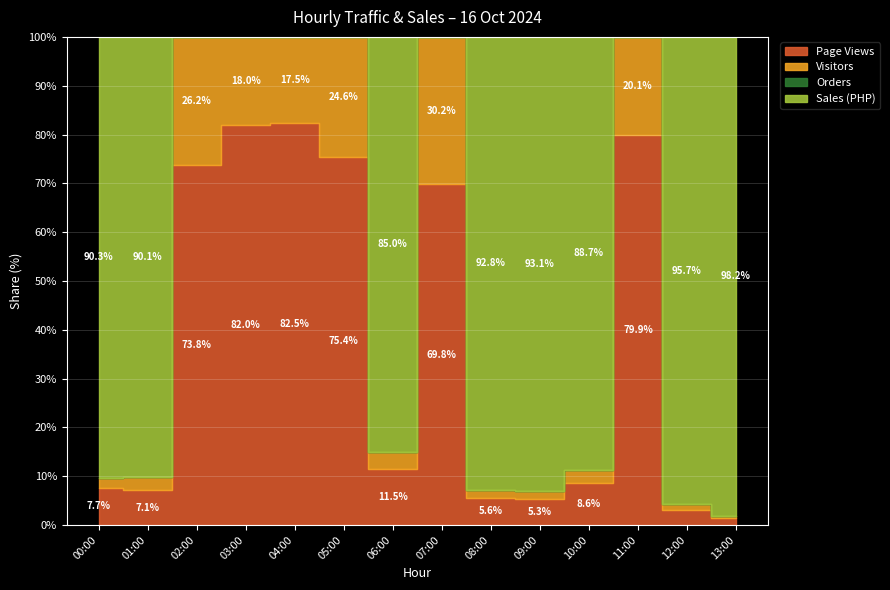

What are all the series names shown in the legend?

Page Views, Visitors, Orders, Sales (PHP)